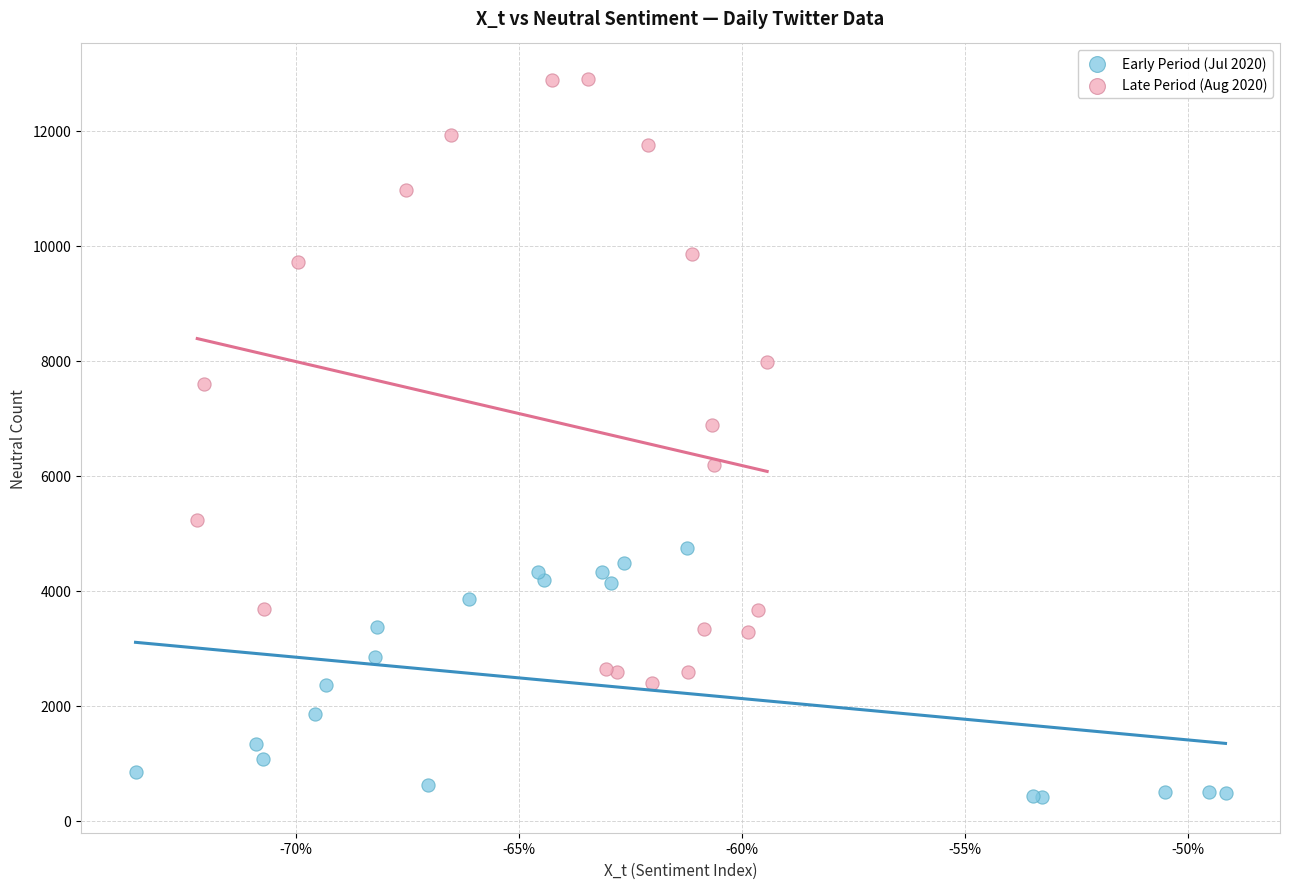

Which series reaches the minimum Y coordinate?

Early Period (Jul 2020)